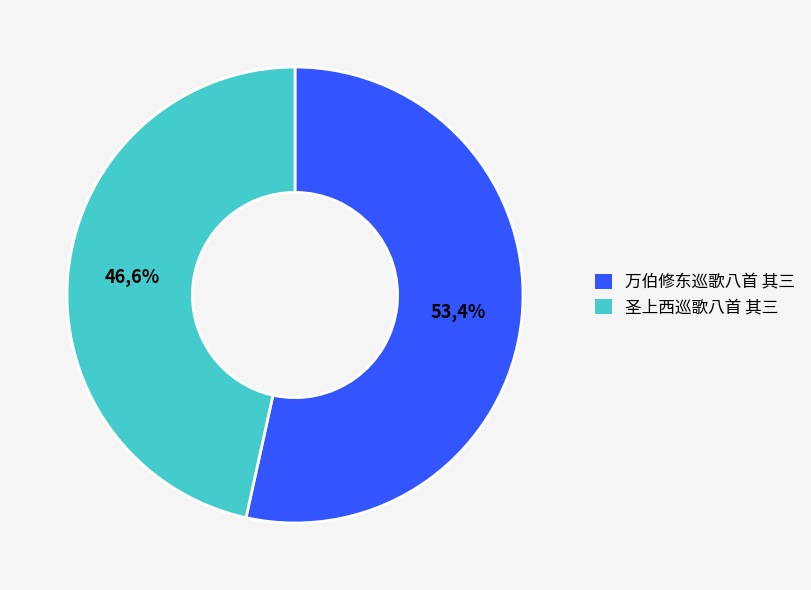

Does 圣上西巡歌八首 其三 account for over 50% of the chart?

No